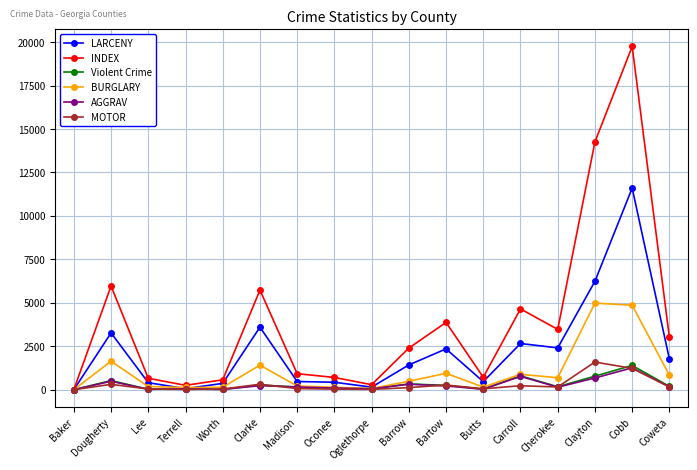

Which series has the largest range (max minus min)?

INDEX